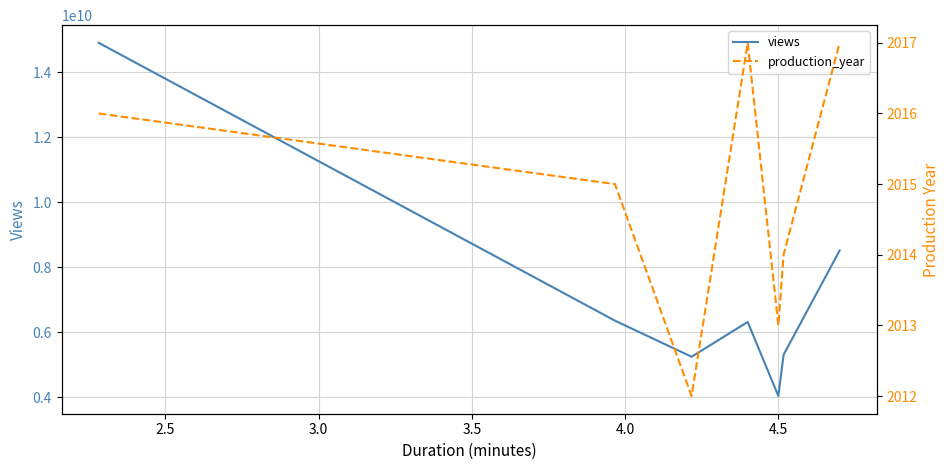

What is the maximum value for views?

14900000000